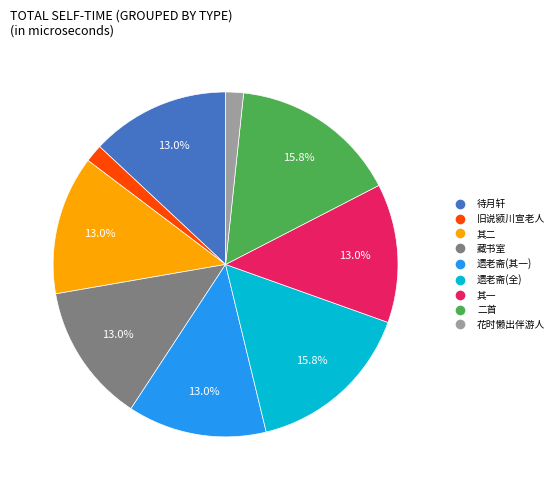

Does any single category account for the majority?

No